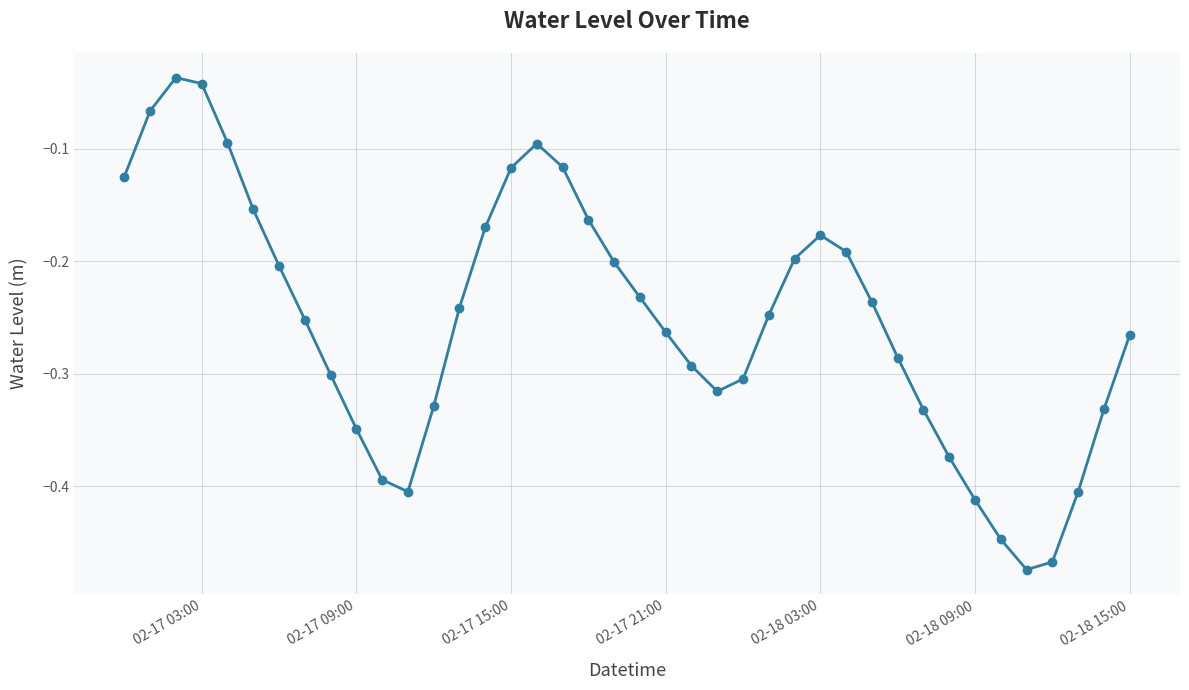

What is the difference between the maximum and second lowest values?

0.4